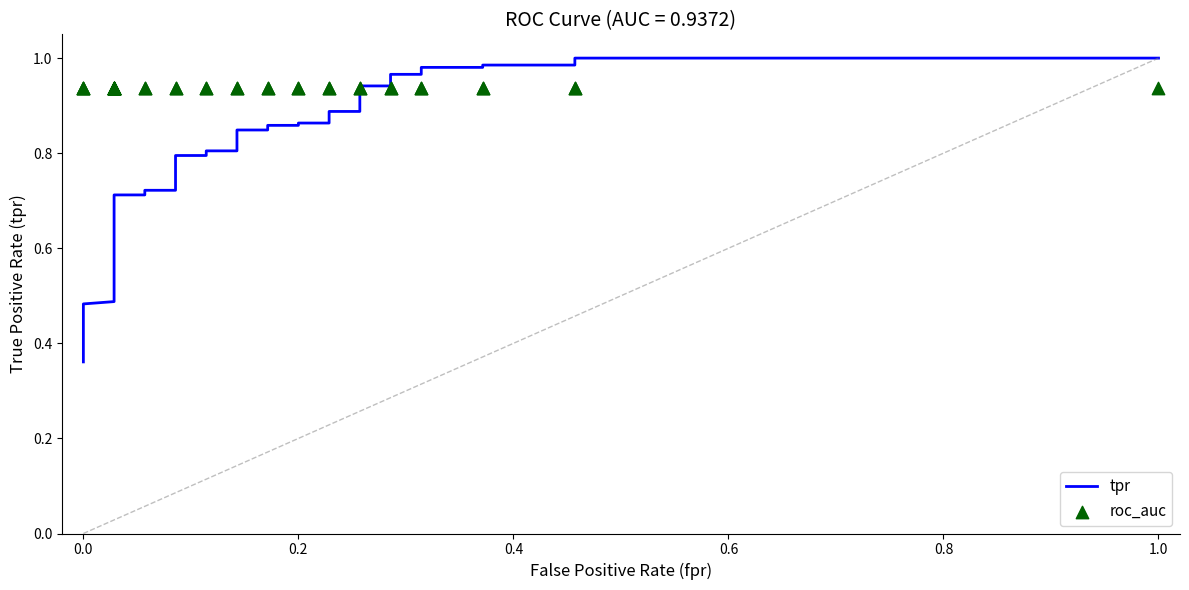

Which series has the widest spread of Y values?

tpr